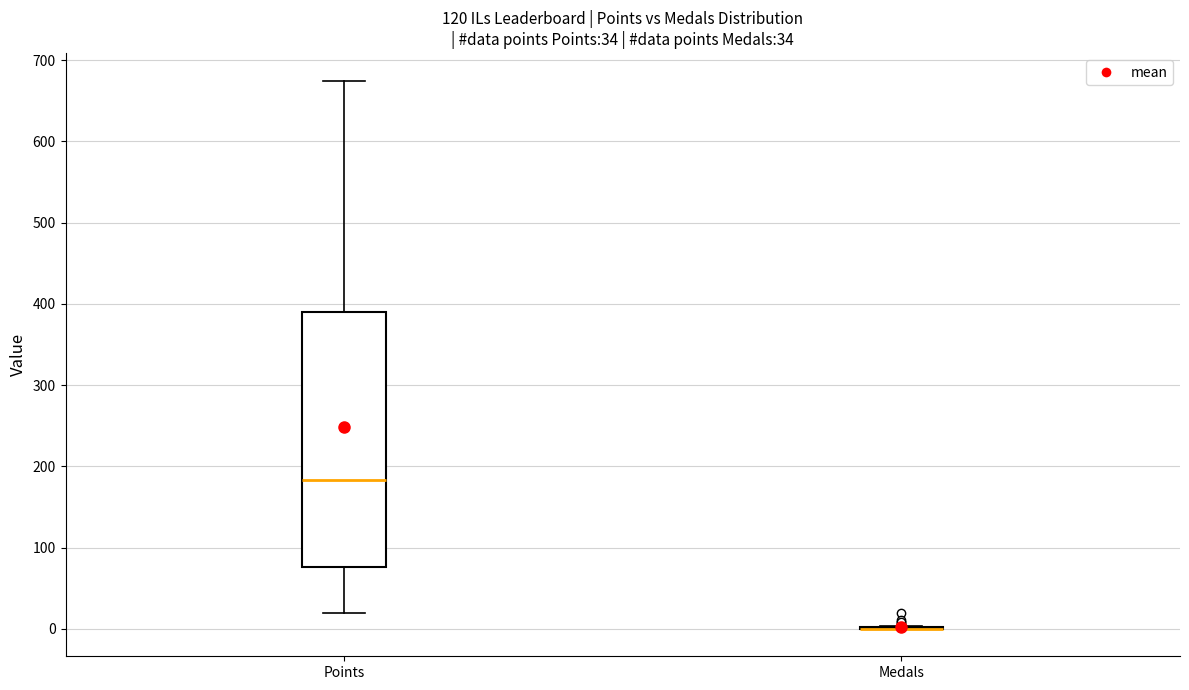

Which box is the tallest, from its lower edge to its upper edge?

Points